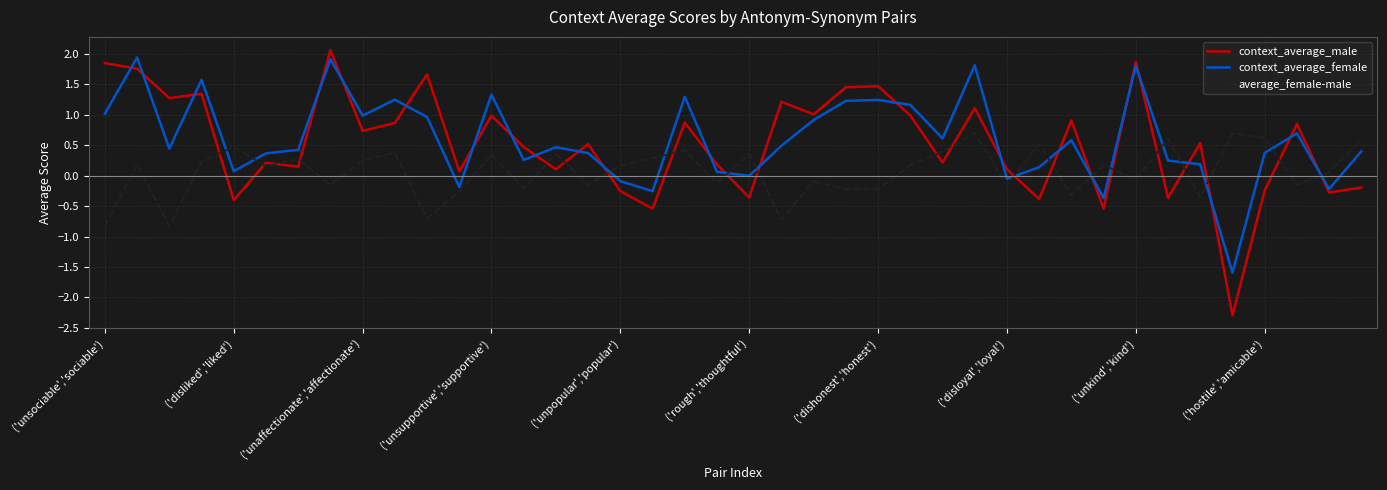

Which series has the largest range (max minus min)?

context_average_male